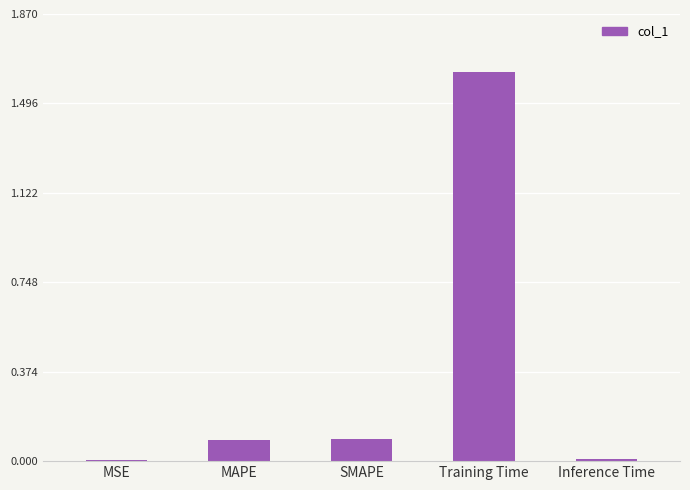

True or false: the data shows 0.1 at SMAPE.

True